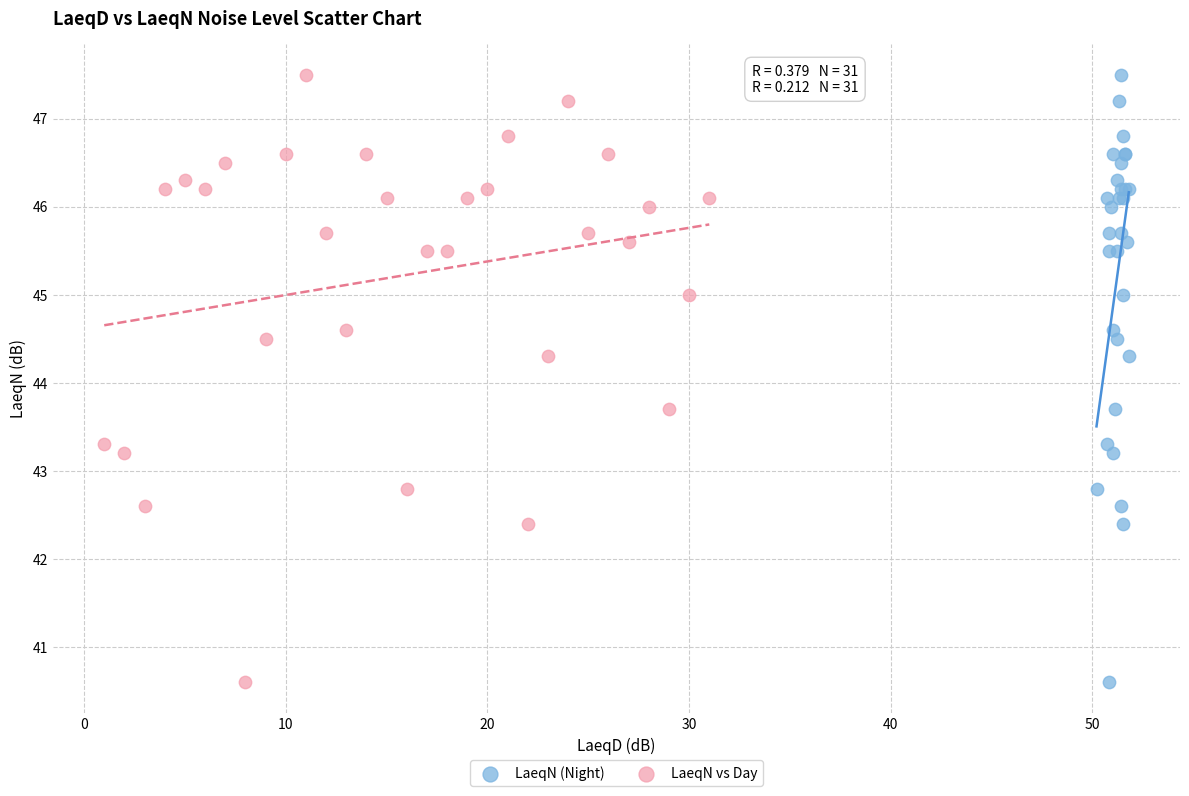

What are all the series names shown in the legend?

LaeqN (Night), LaeqN vs Day